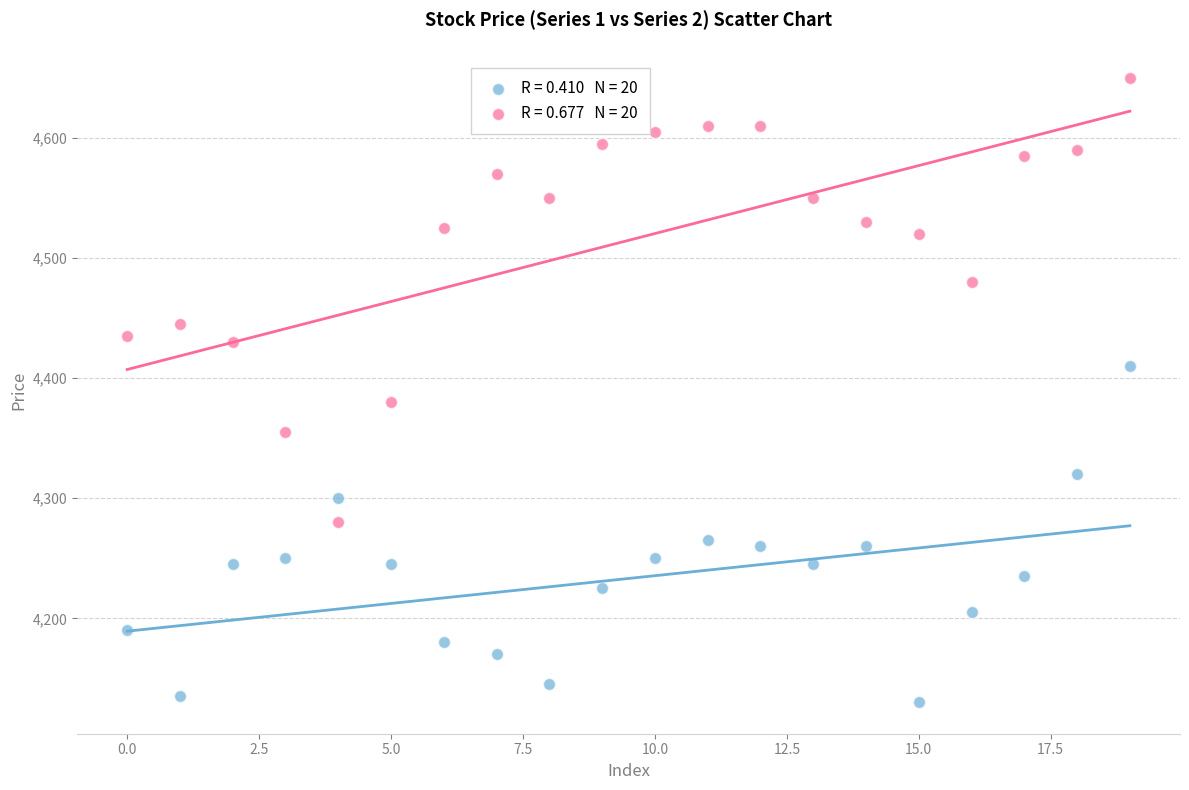

Across all series, what Y value is closest to 4390?

4380